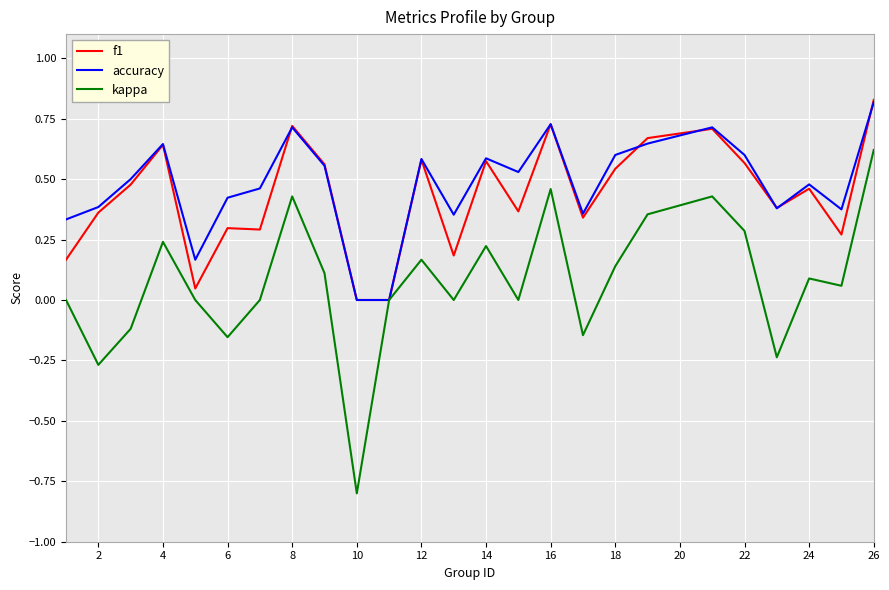

Which series has the widest spread of values?

kappa